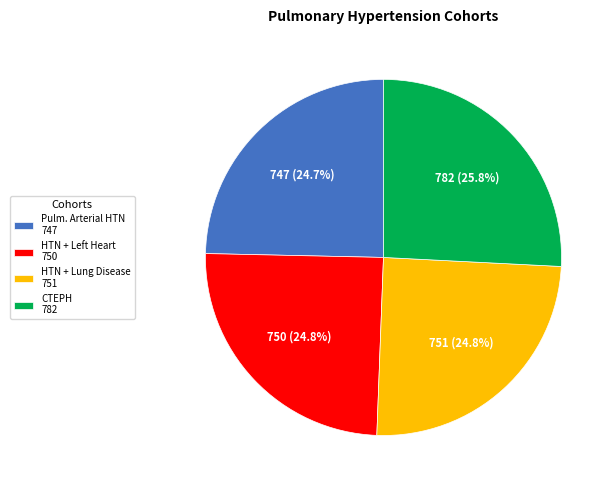

Is there any slice that represents more than half of the pie?

No